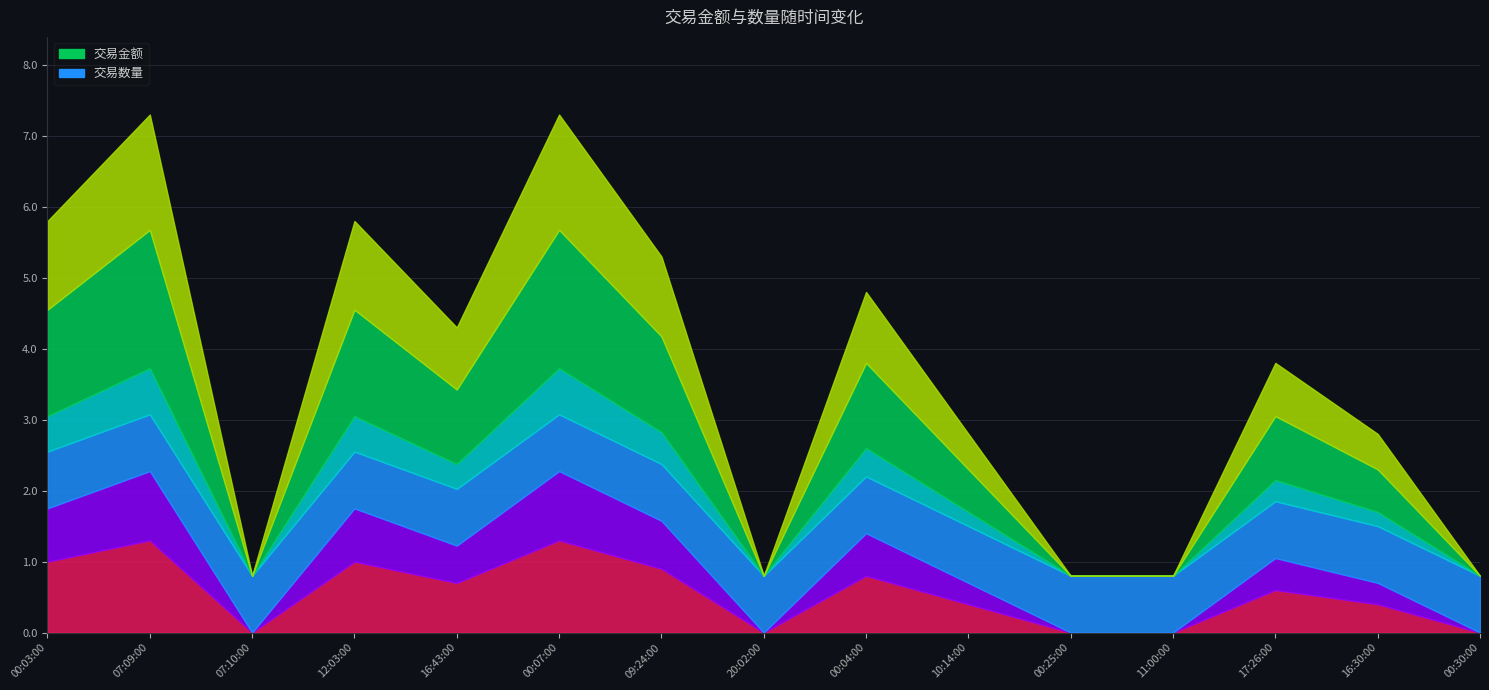

List the series in order of their peak value, lowest first.

交易数量, 交易金额